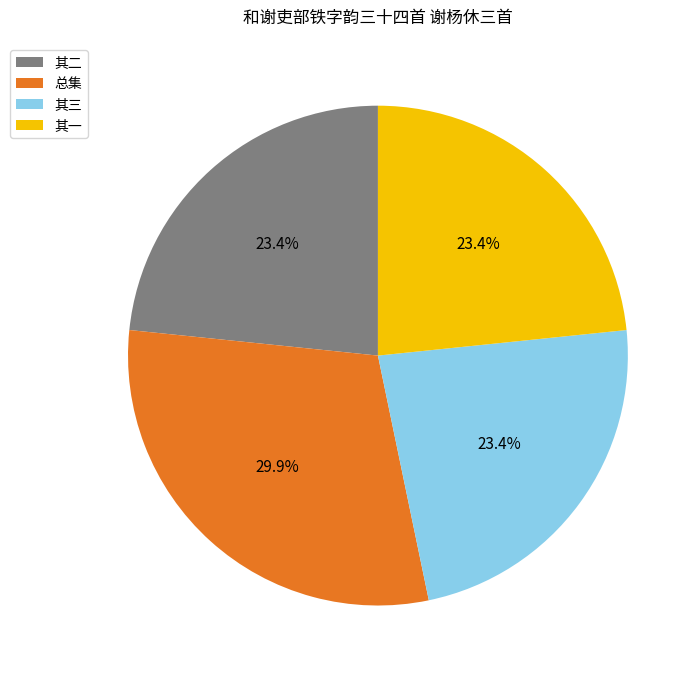

Which category has the biggest portion of the pie?

总集